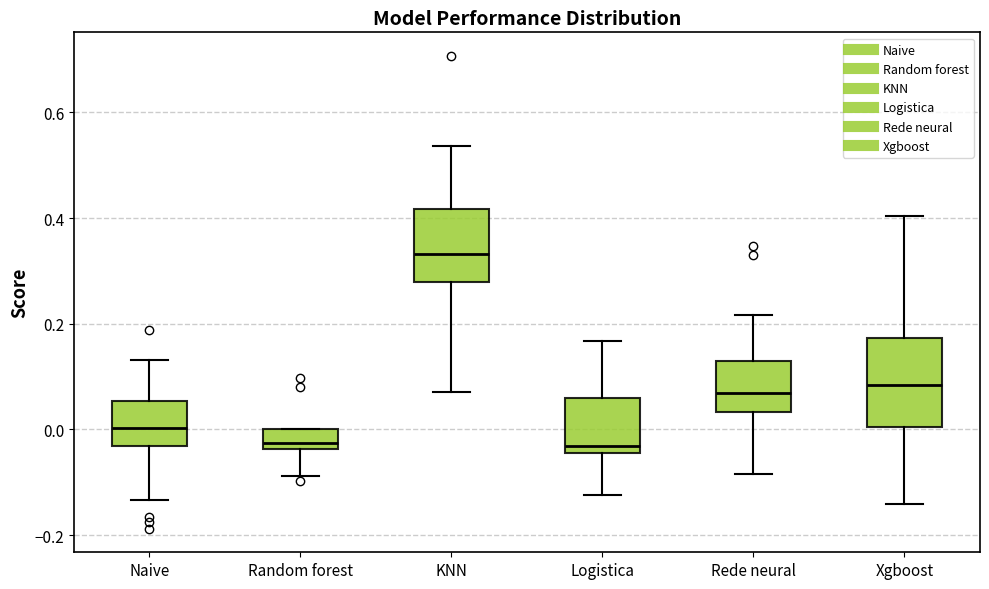

Comparing the boxes themselves (not the whiskers), which one is the tallest?

Xgboost